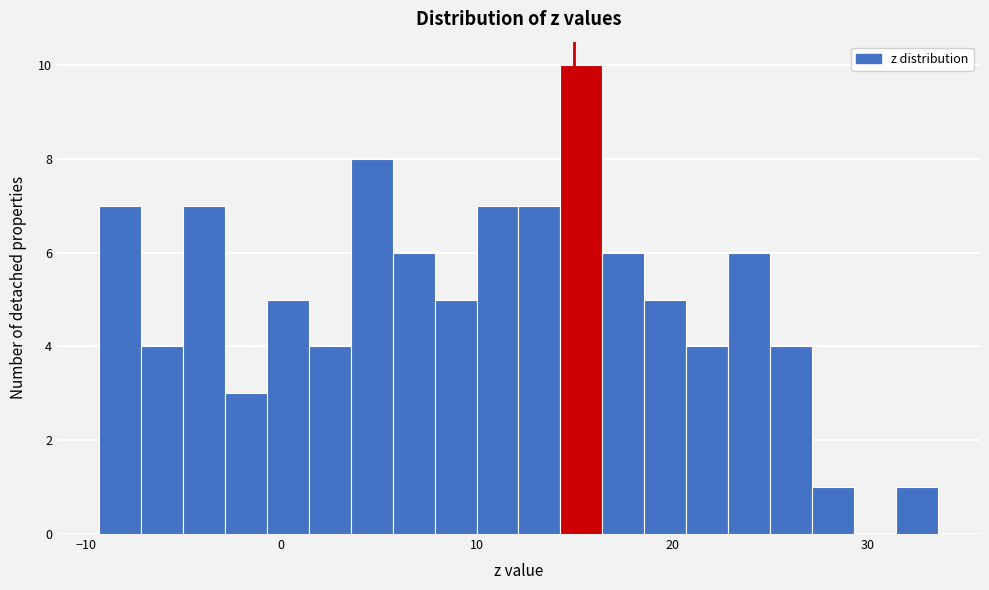

Around what value on the x-axis is the tallest bar? Give the approximate position of its centre, as read against the axis.

15